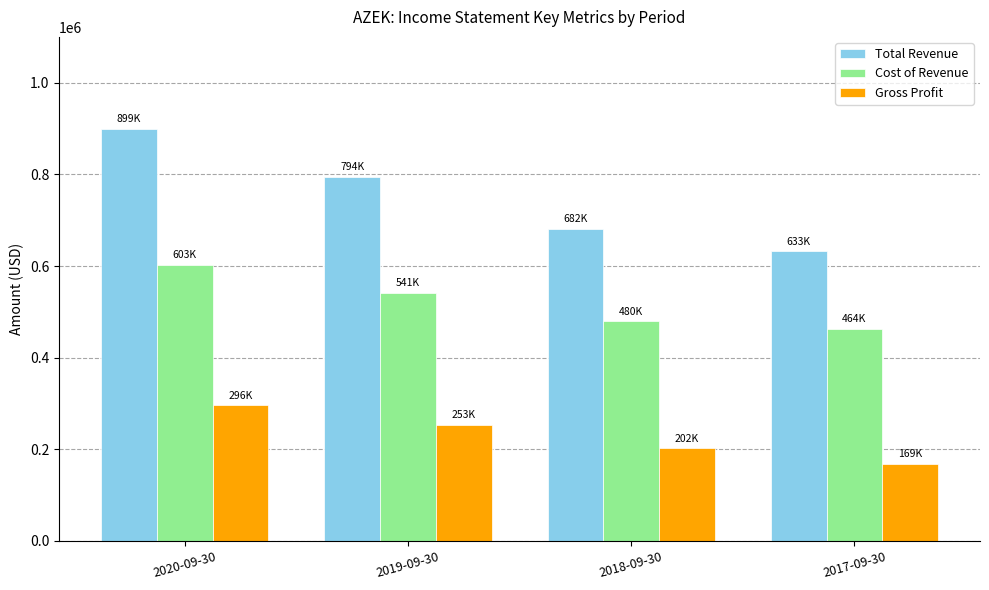

The value of Cost of Revenue at 2017-09-30 is 745072. True or false?

False